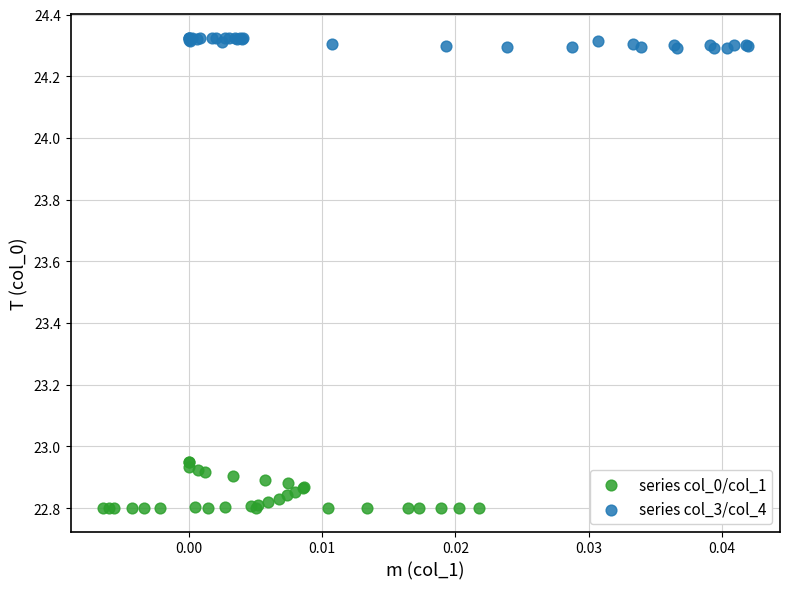

What are all the series names shown in the legend?

series col_0/col_1, series col_3/col_4